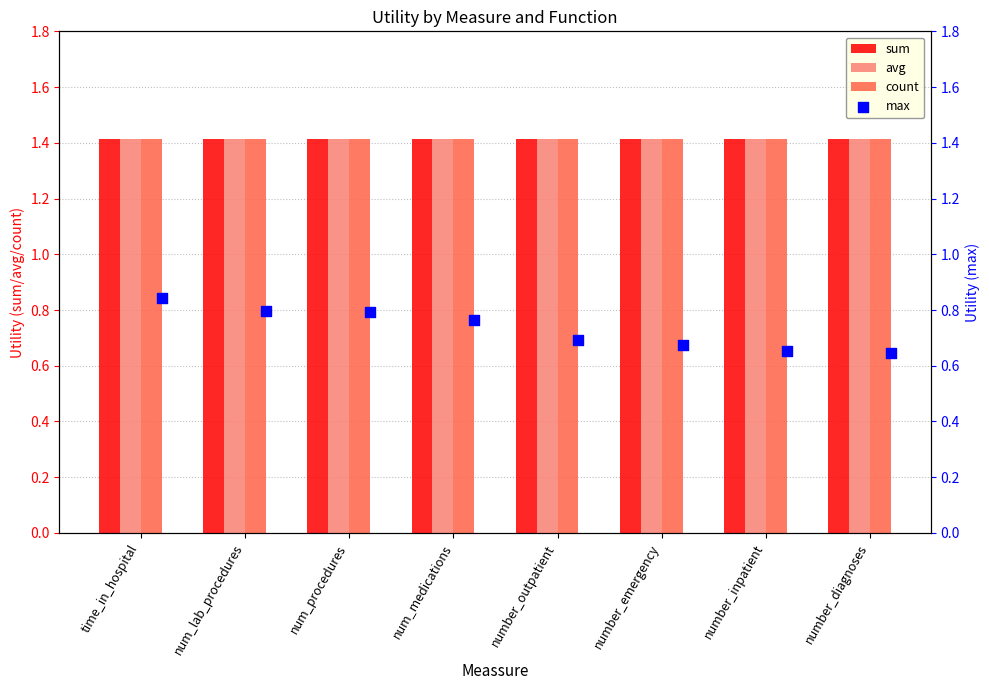

What are all the series names shown in the legend?

sum, avg, count, max